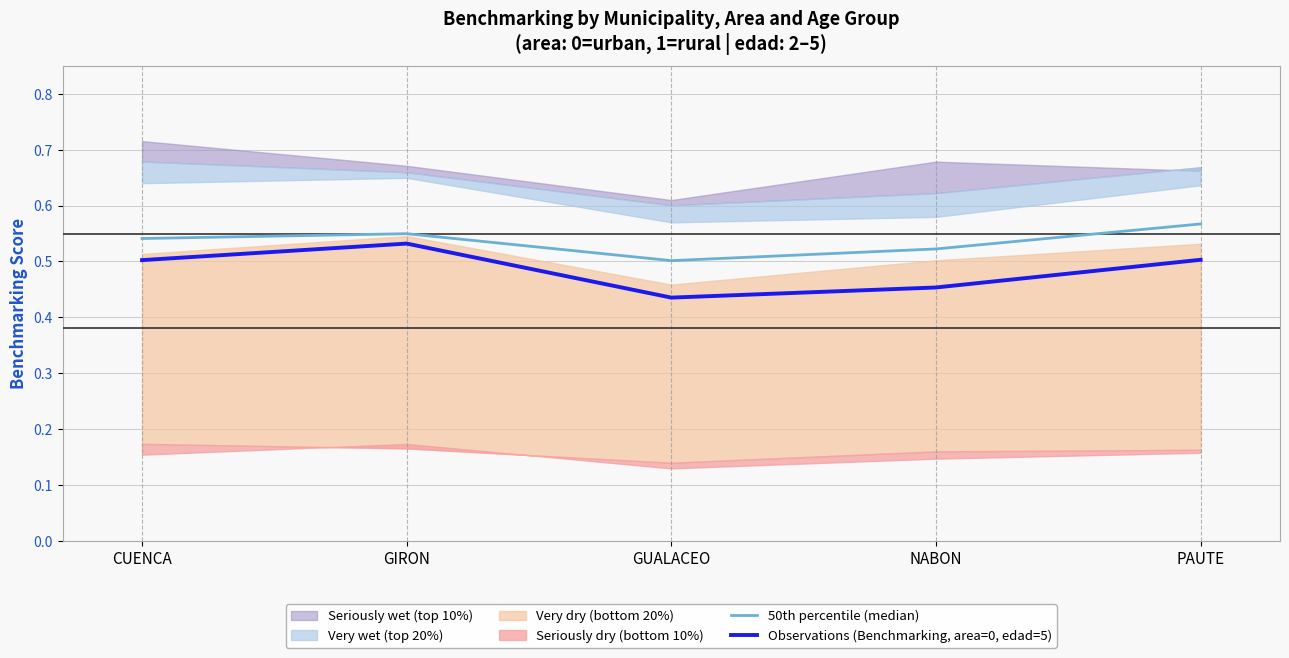

True or false: 50th percentile (median) has more than 0 points higher than both neighbors.

True